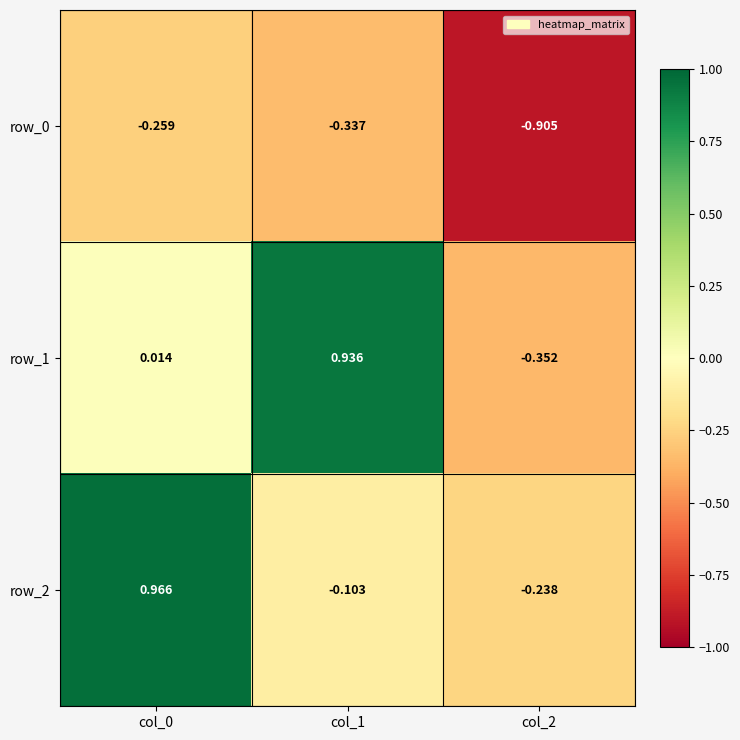

Is it true that row_0 equals -0.4 at col_0?

False